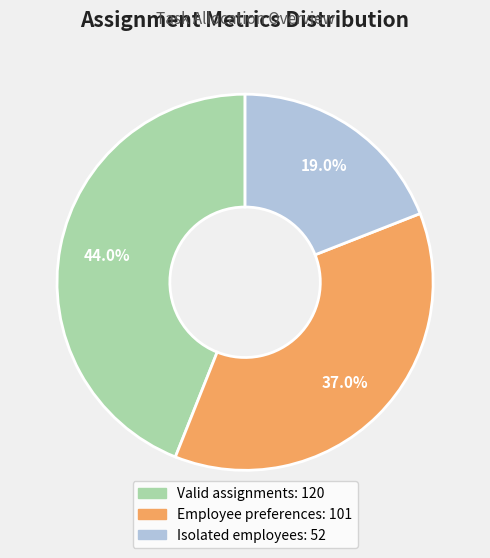

How many slices are in this pie chart?

3